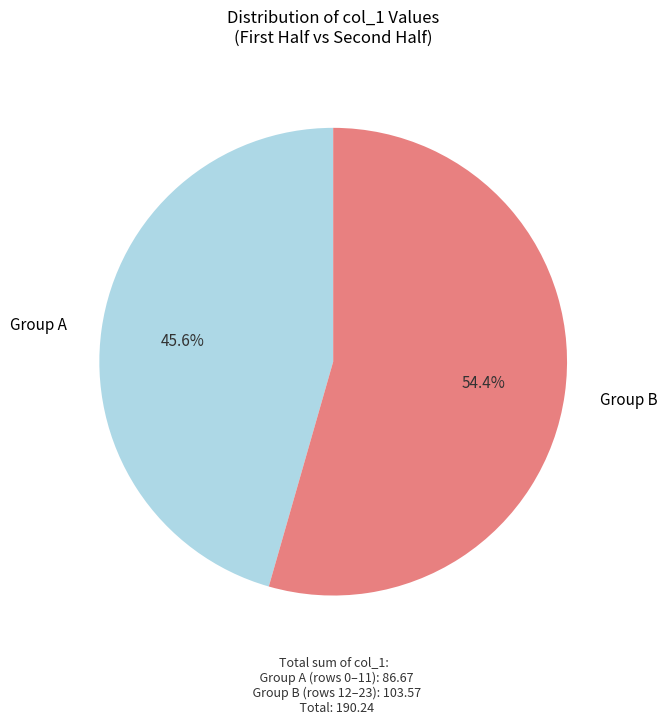

Which has a higher value, Group A or Group B?

Group B